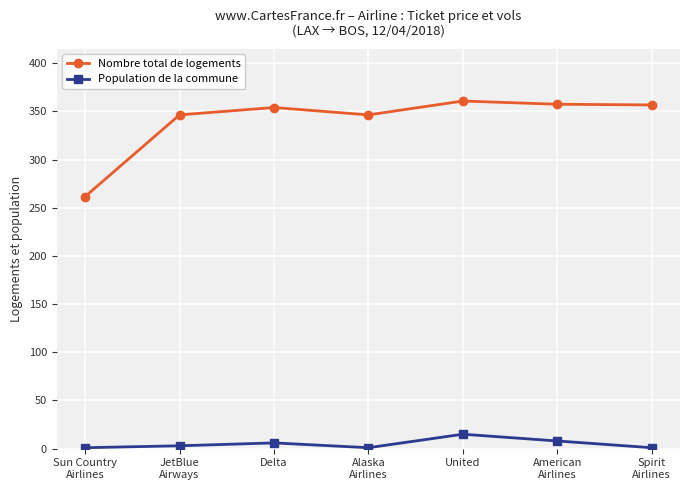

Between Sun Country
Airlines and Delta, which series saw the biggest shift?

Nombre total de logements